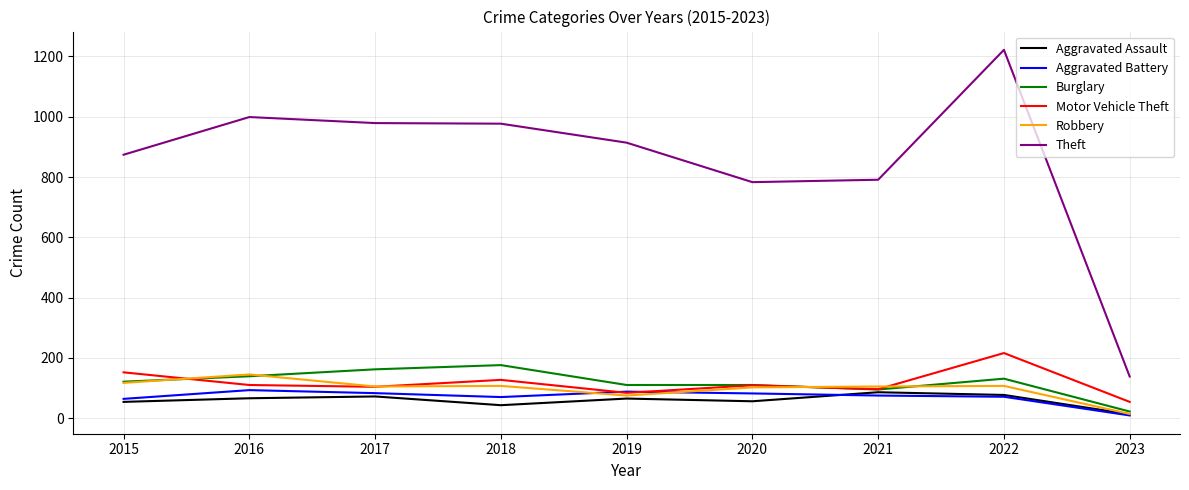

What is the total value across all series at 2019?

1336